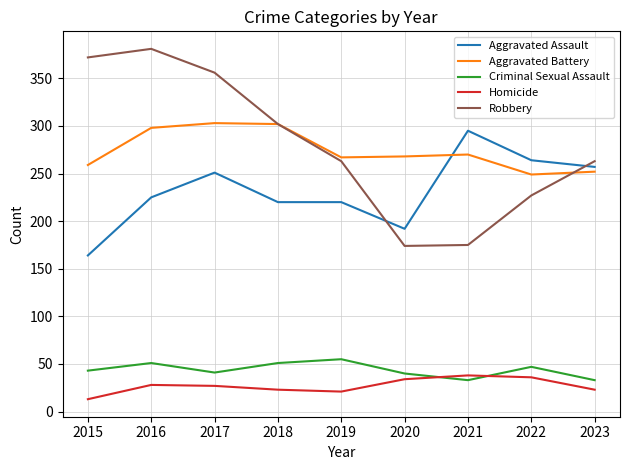

The Criminal Sexual Assault series shows 54 at 2021. True or false?

False